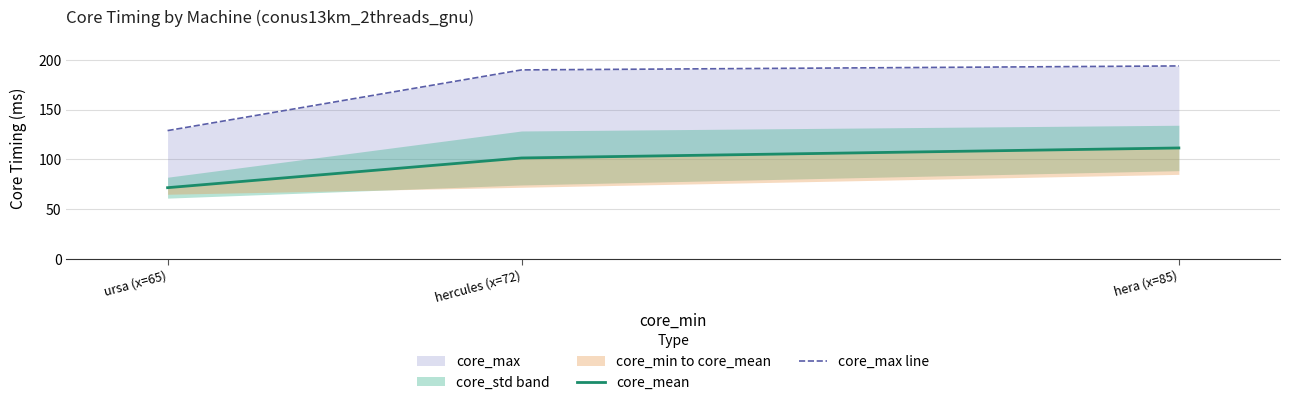

What is the label of the 3rd point from the left?

hera (x=85)